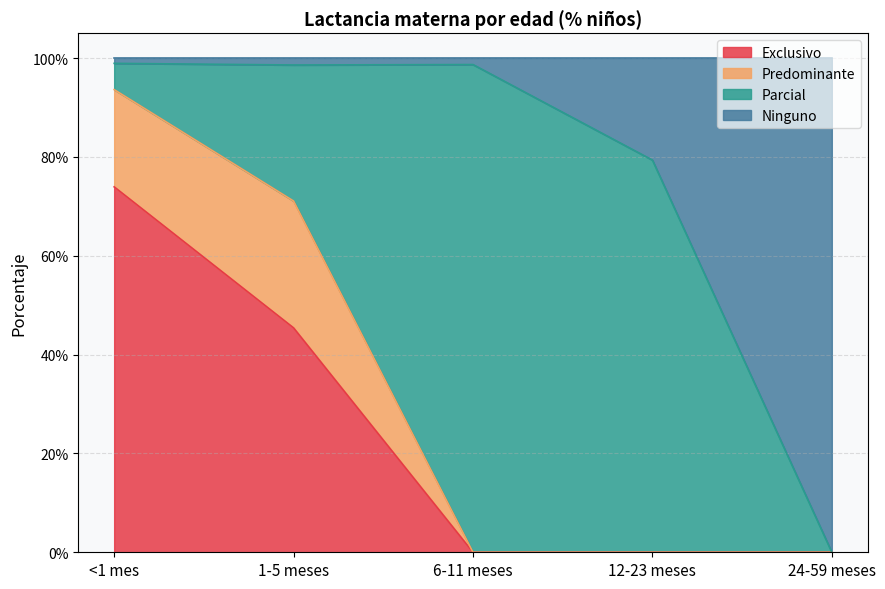

How many values in the Exclusivo series exceed 0?

2